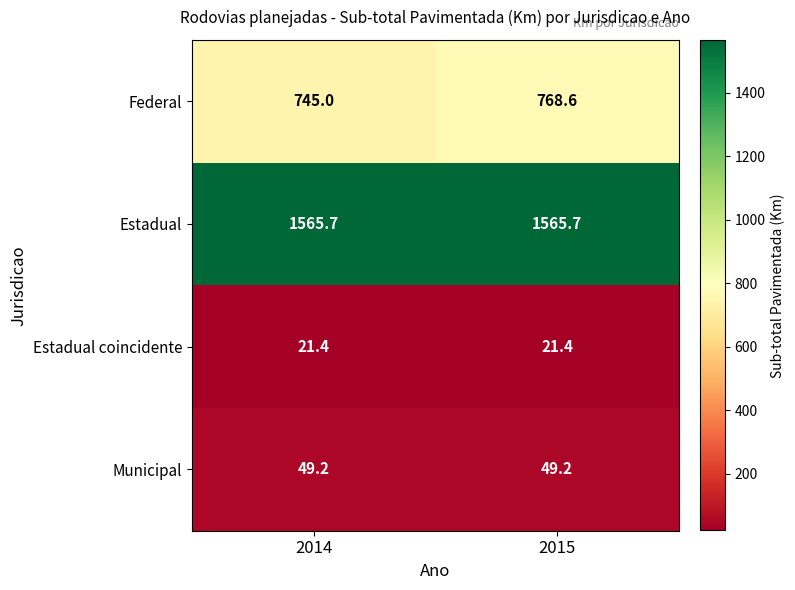

What is the difference between the highest and lowest values at 2014?

1544.3